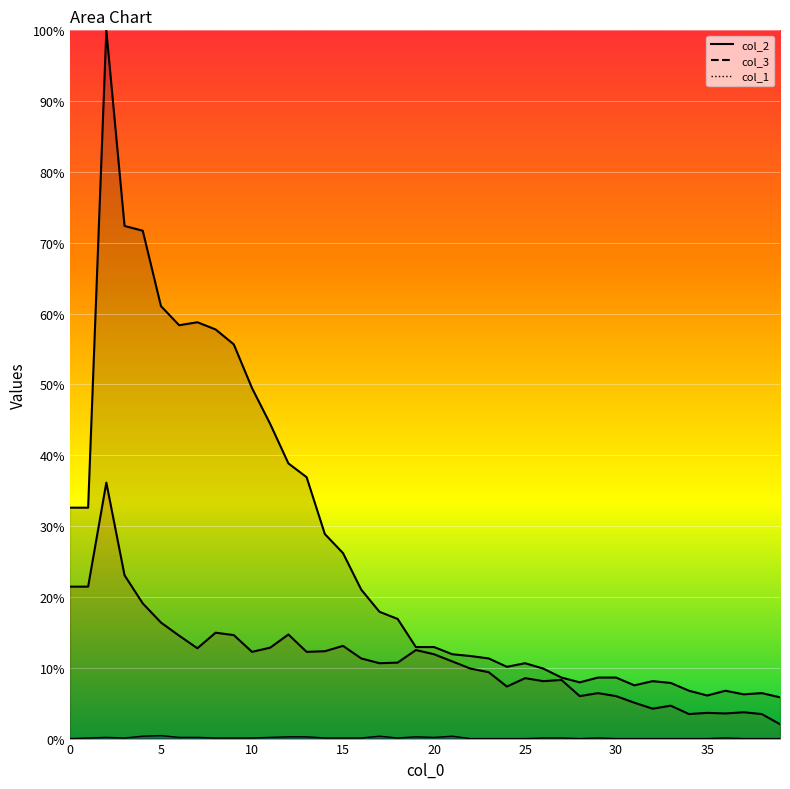

Is it true that col_1 equals 0.0 at 24?

True